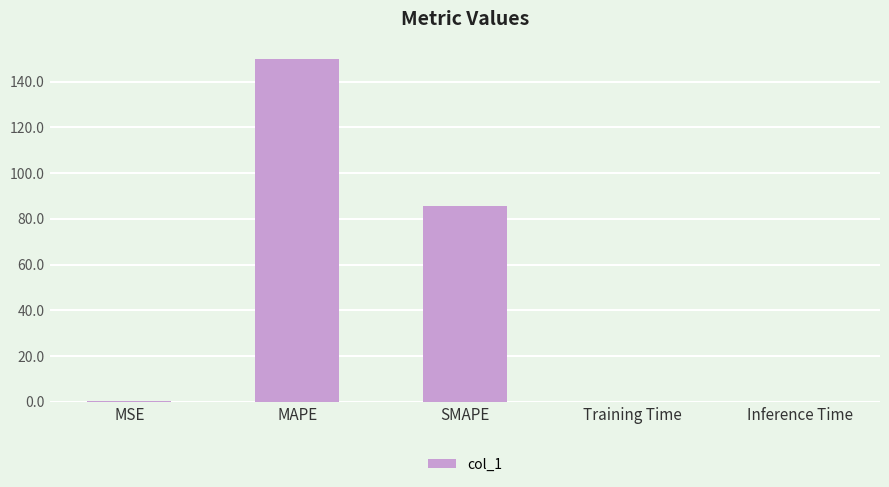

Between SMAPE and MAPE, which is larger?

MAPE